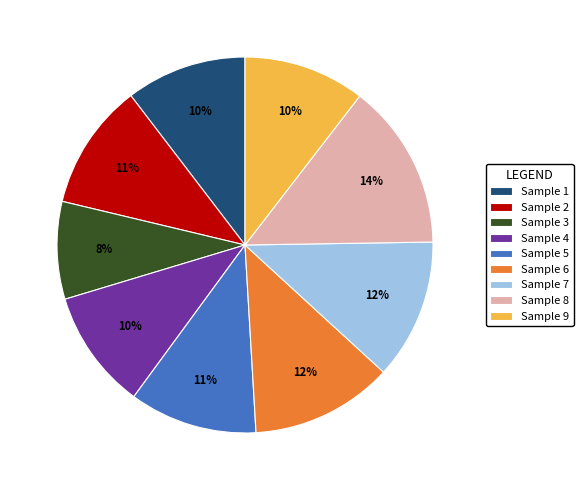

Which slice is the largest?

Sample 8